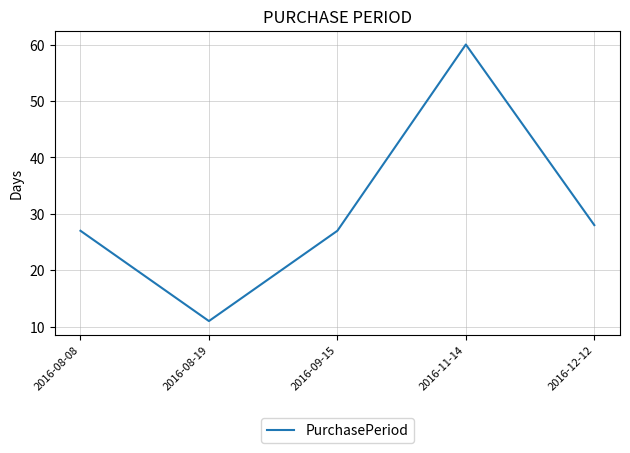

At which category does the data reach its first local valley?

2016-08-19